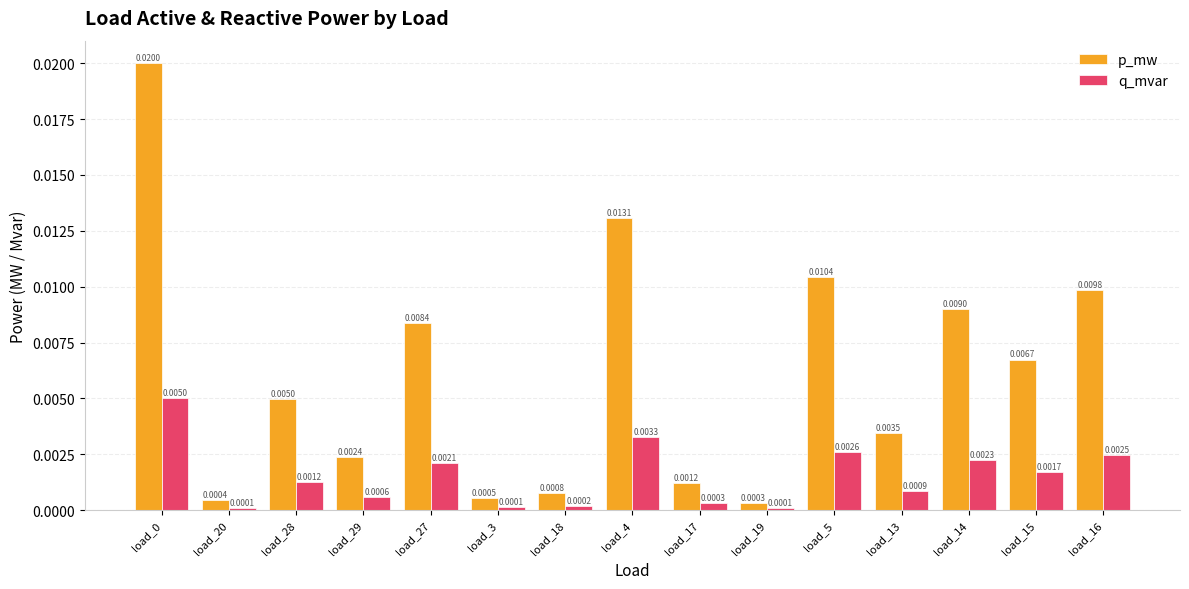

Is the value of q_mvar at load_17 greater than the value of p_mw at load_15?

No